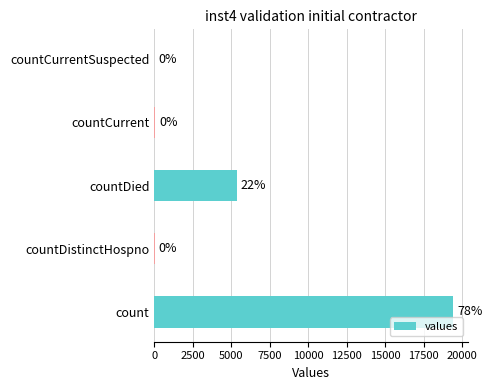

Is it true that the value at countDied is 7597?

False